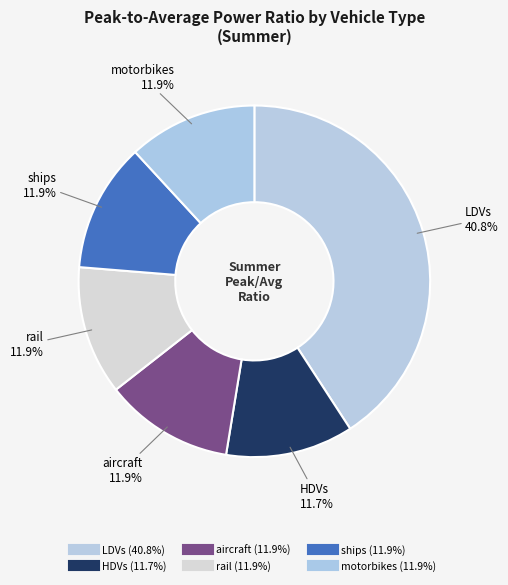

How many slices are in this pie chart?

6